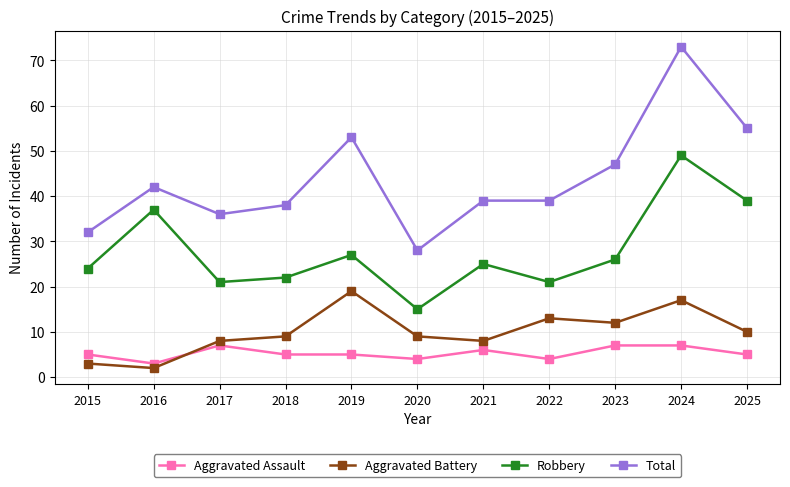

True or false: Robbery and Aggravated Battery intersect in this chart.

False